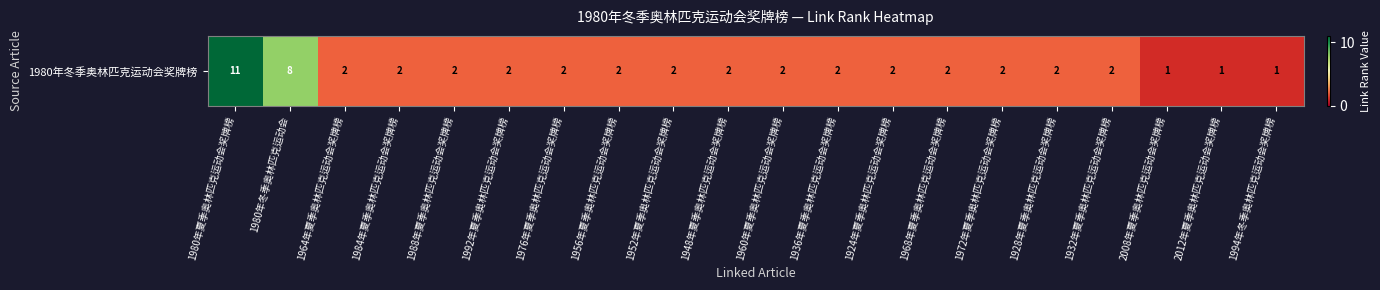

Reading left to right, what are all the values shown in this chart?

11	8	2	2	2	2	2	2	2	2	2	2	2	2	2	2	2	1	1	1